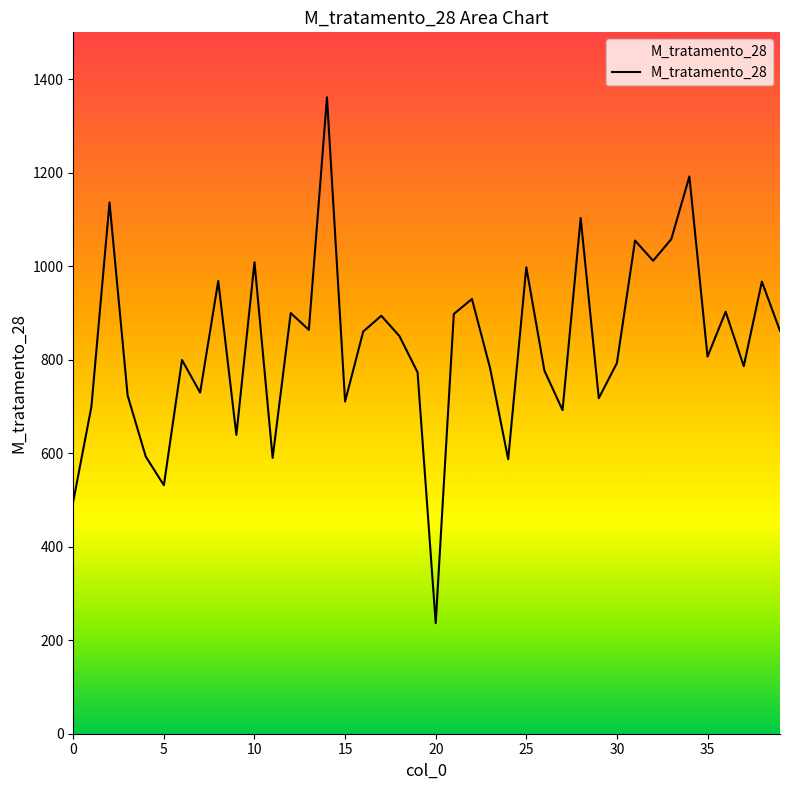

What is the difference between the maximum and minimum values?

1124.6